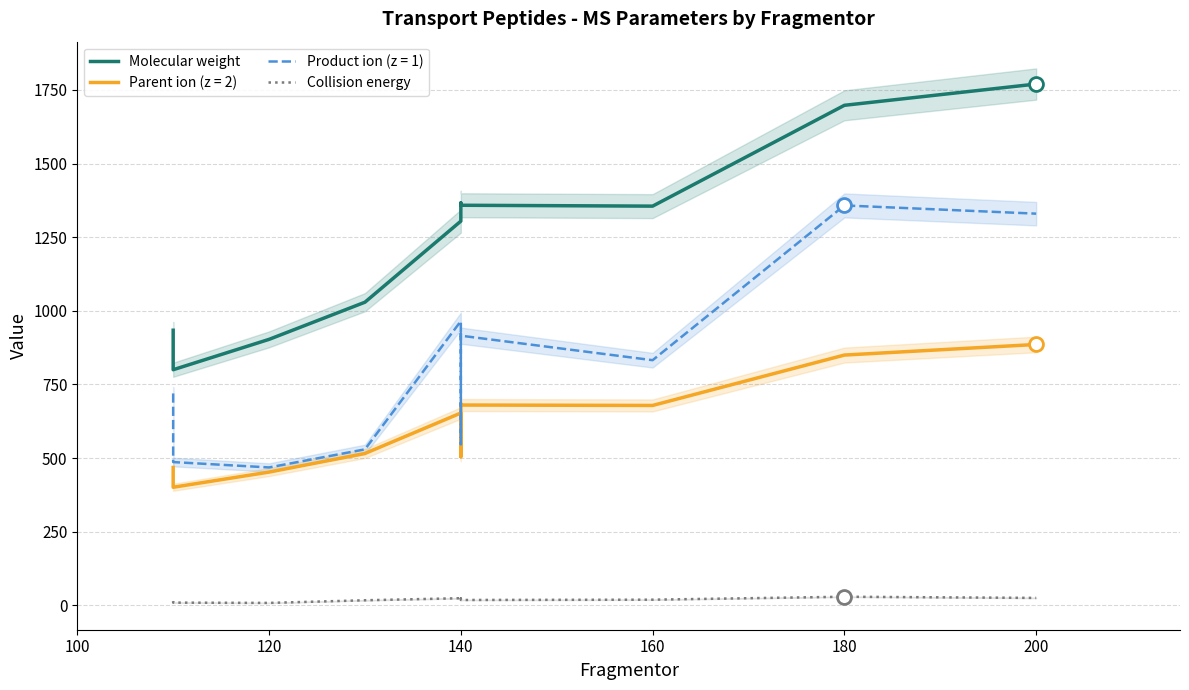

What are all the series names shown in the legend?

Molecular weight, Collision energy